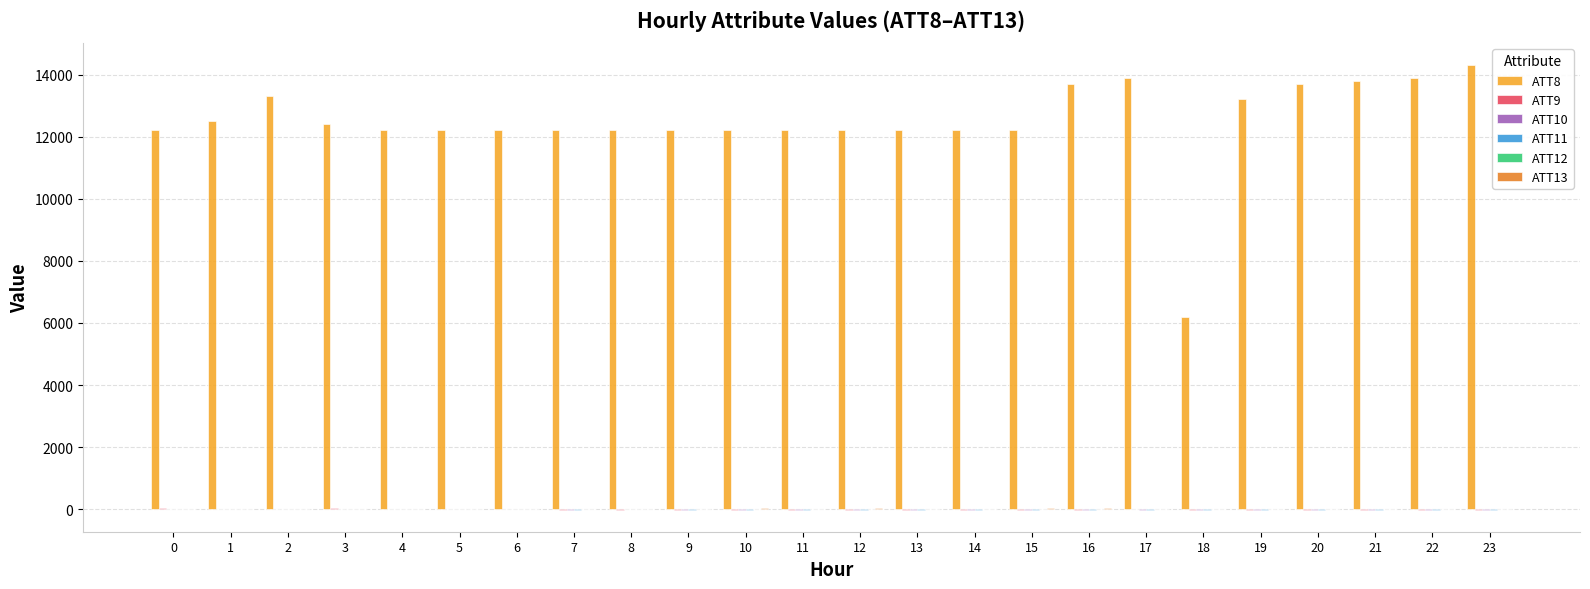

How many groups of bars are there?

24